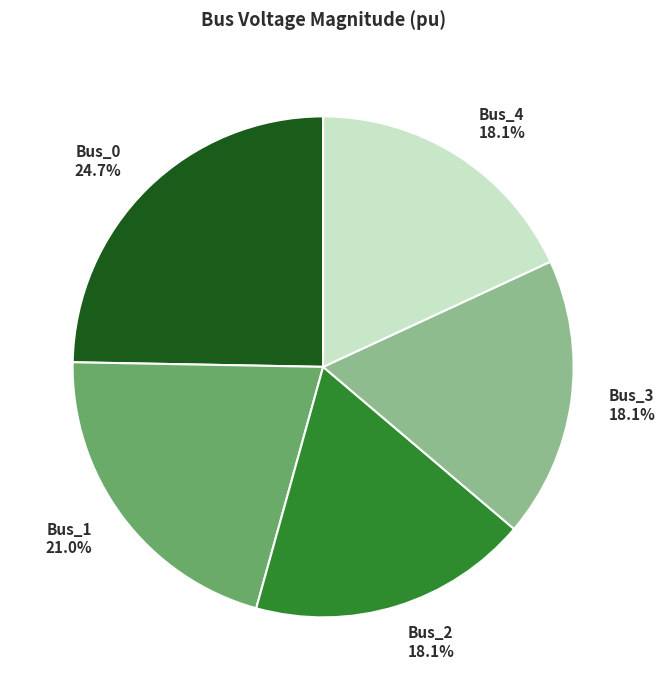

How many segments does this pie chart have?

5